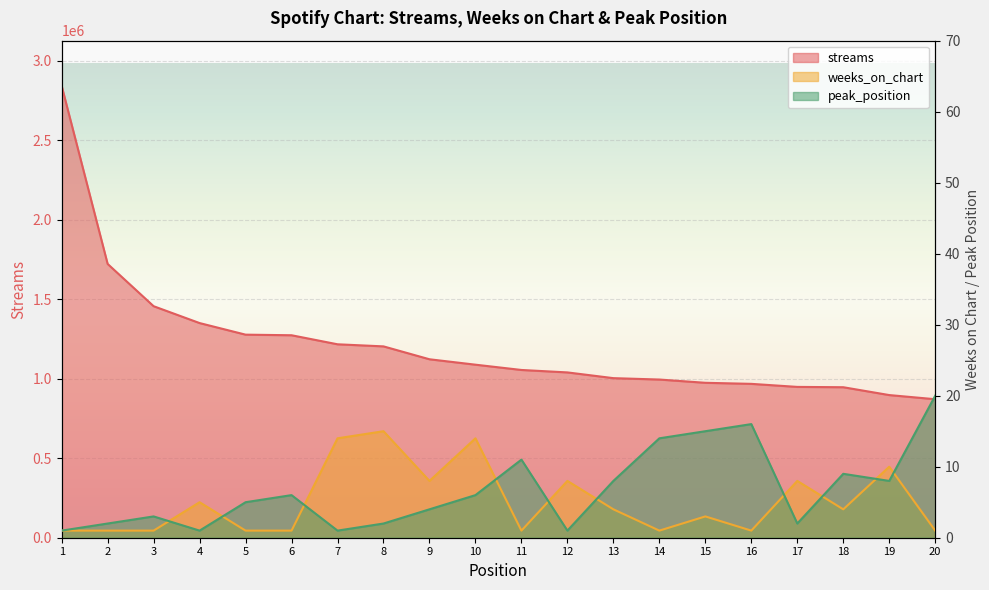

True or false: streams has a value of 1456234 at 3.

True